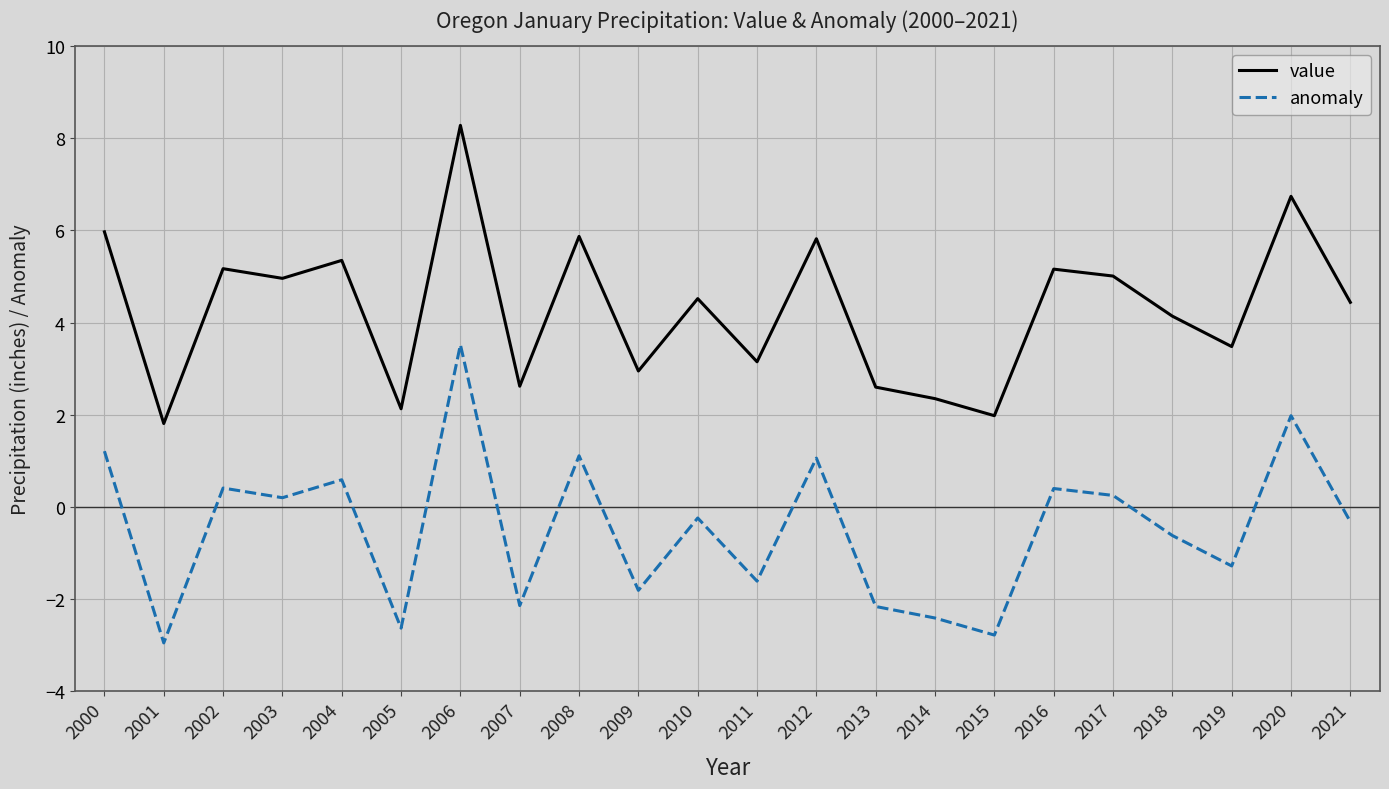

What is the difference between the maximum and minimum values in the value series?

6.5